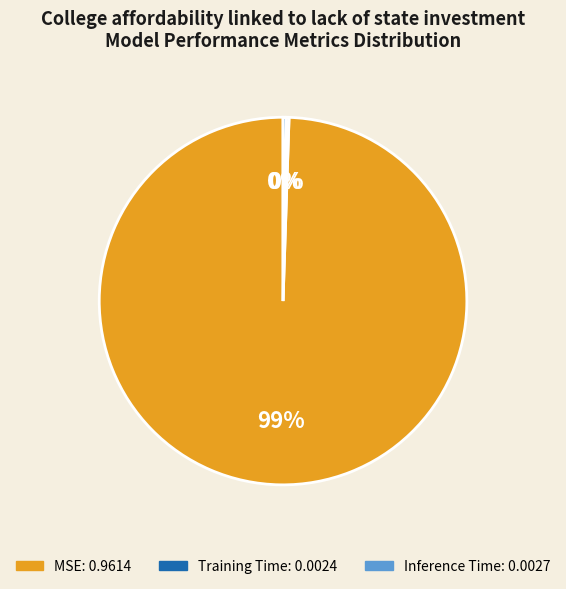

Is MSE the majority of the pie?

Yes